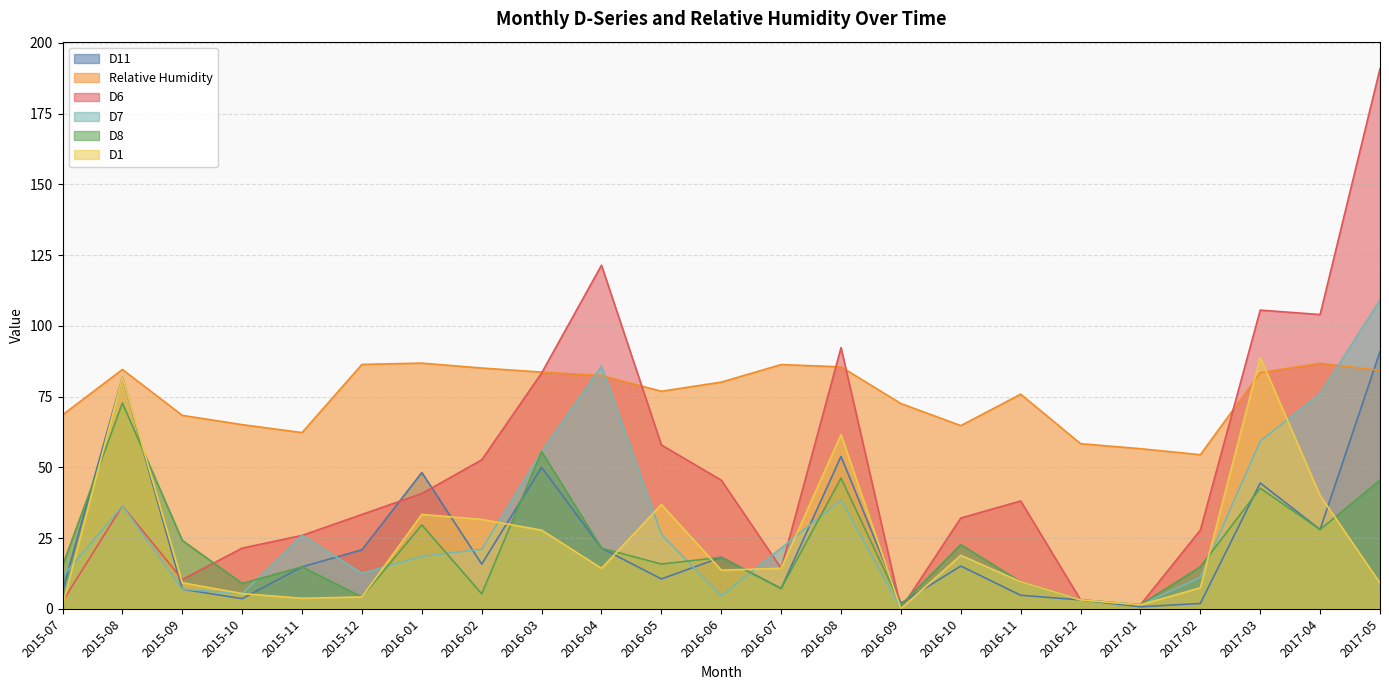

How many interior local valleys does the D6 series have?

5